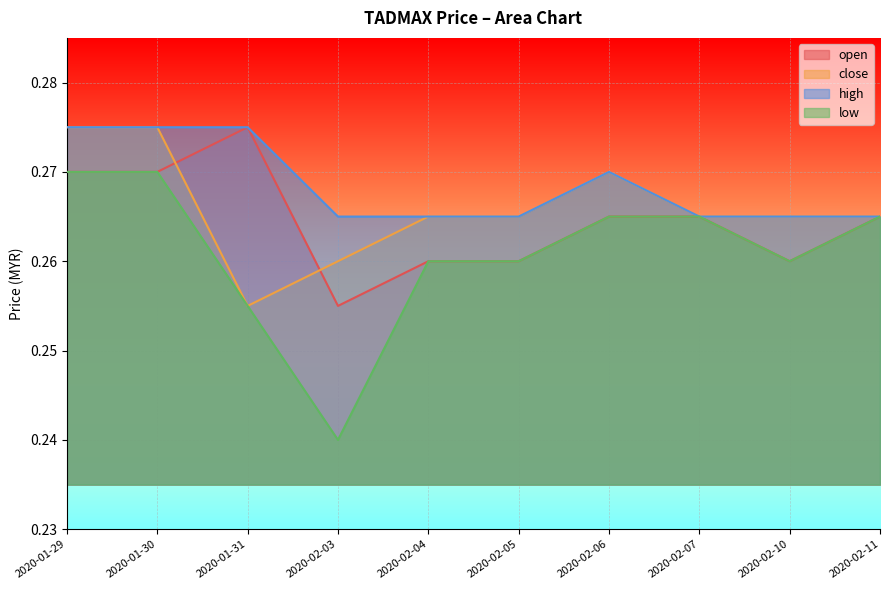

What is the value of the close point at the 3rd from the left?

0.3